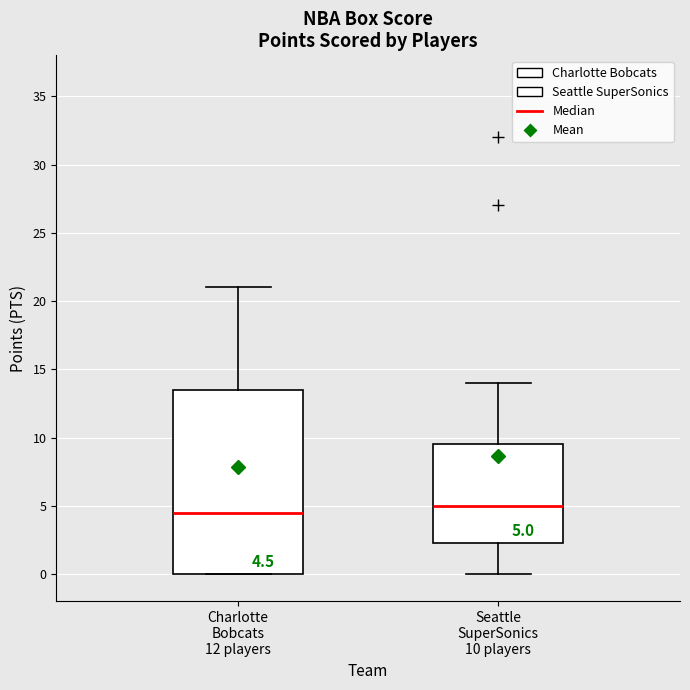

Which box's median line is the lowest?

Charlotte Bobcats 12 players